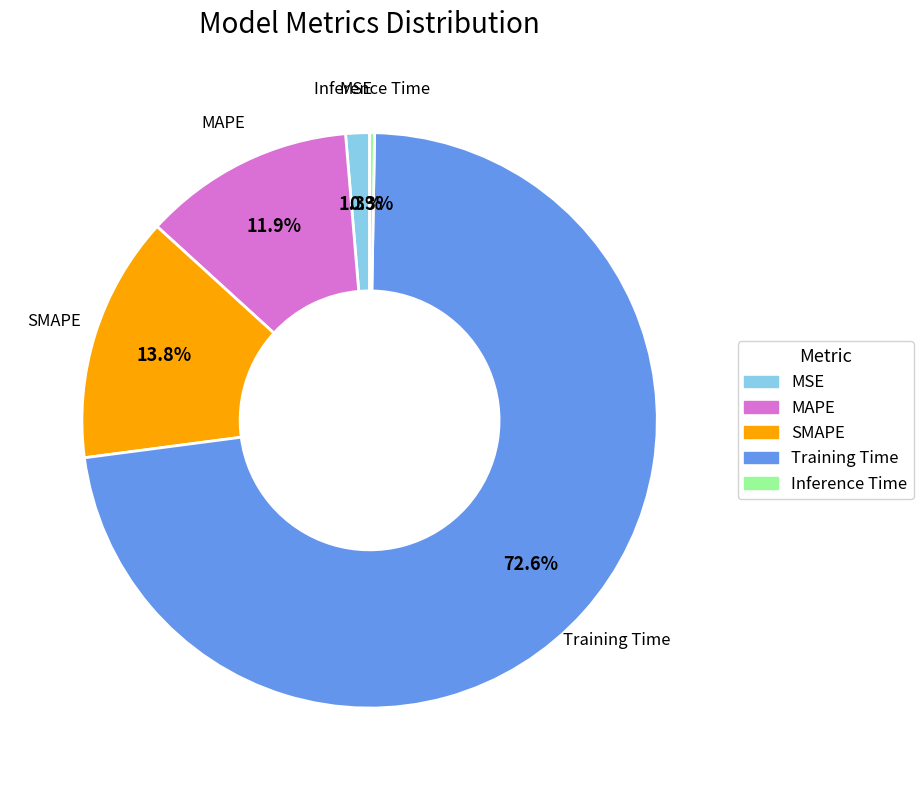

Is the sum of MSE and Inference Time greater than half?

No